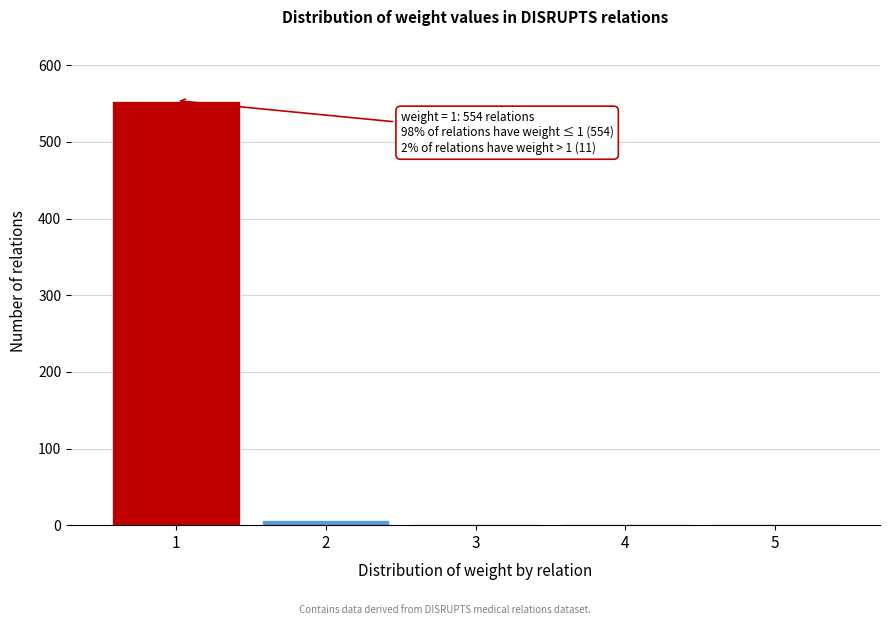

Which range on the x-axis has the tallest bar?

0.5 to 1.5